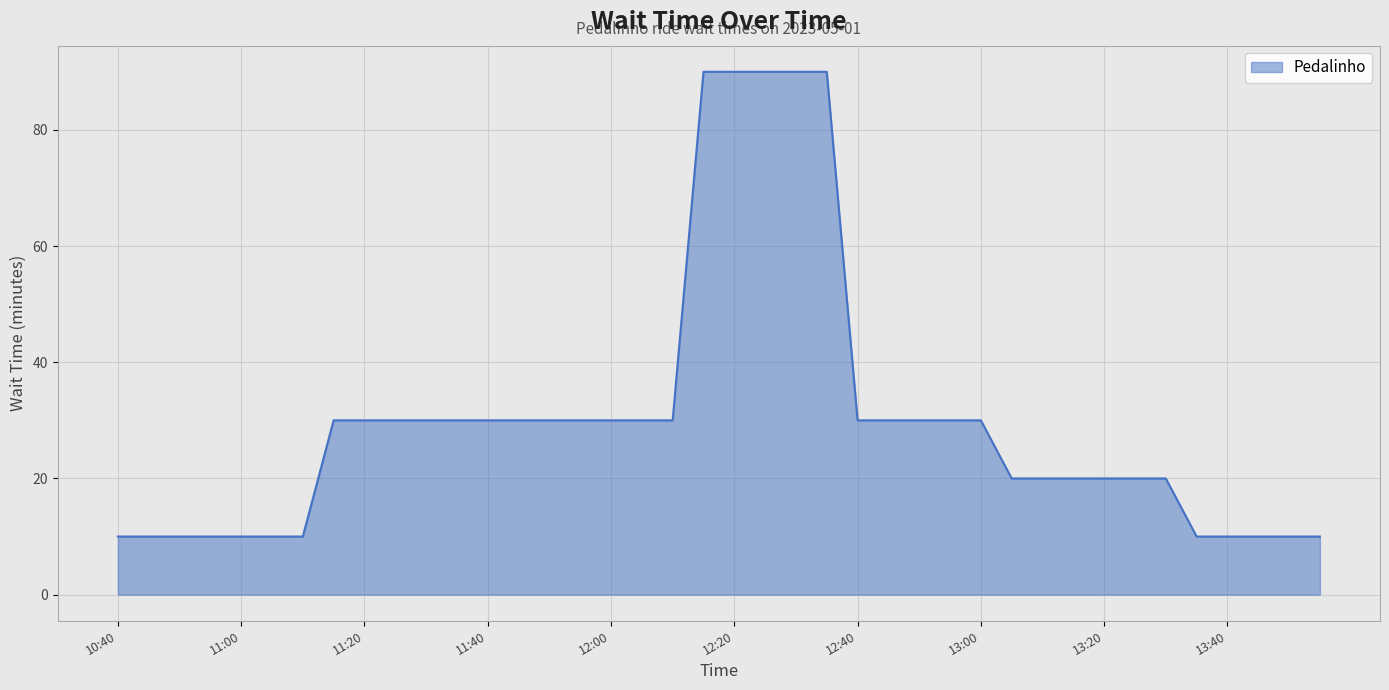

How many distinct data groups are displayed?

1